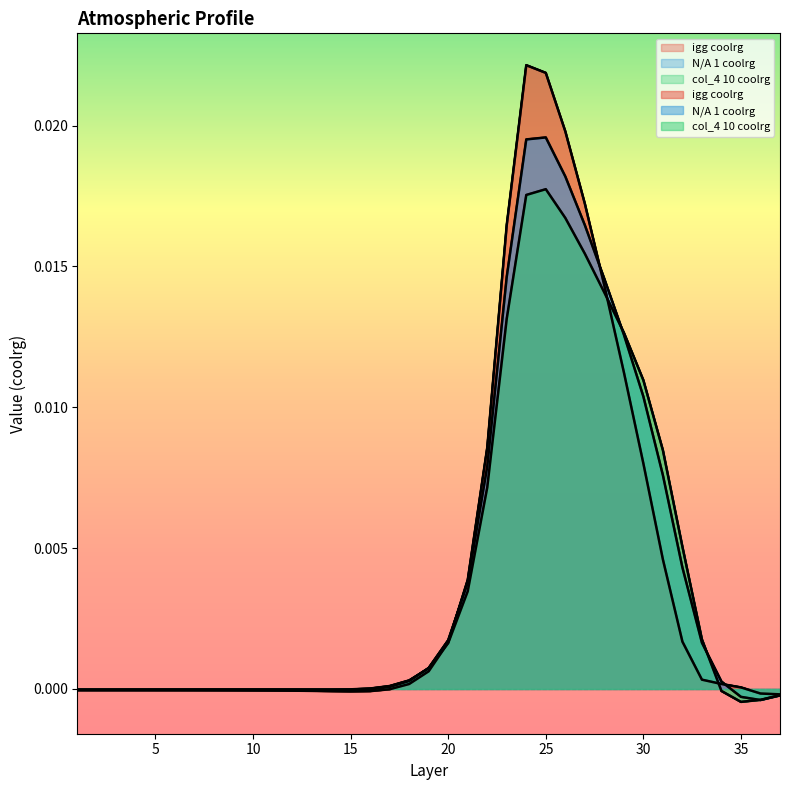

Rank the series at 37 from lowest to highest value.

N/A 1 coolrg, col_4 10 coolrg, igg coolrg